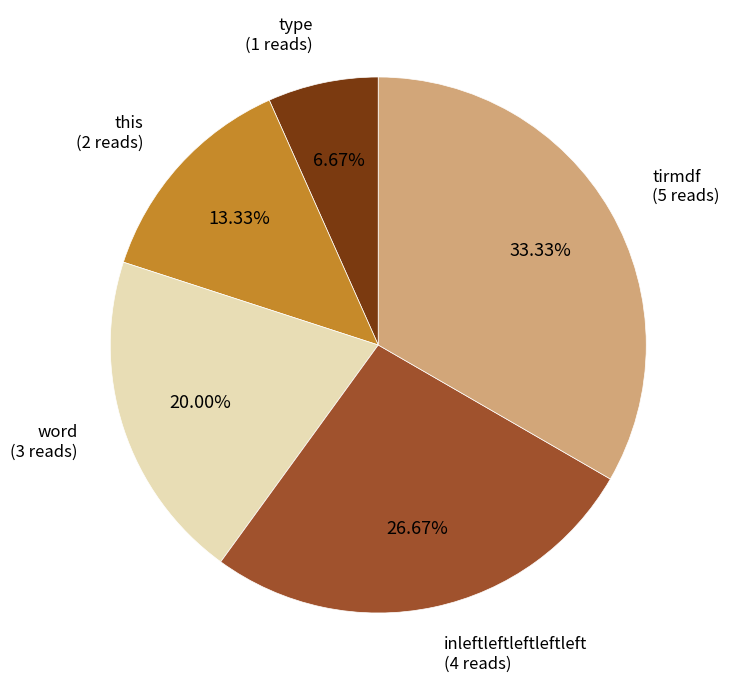

Rank the categories by value from highest to lowest.

tirmdf, inleftleftleftleftleft, word, this, type